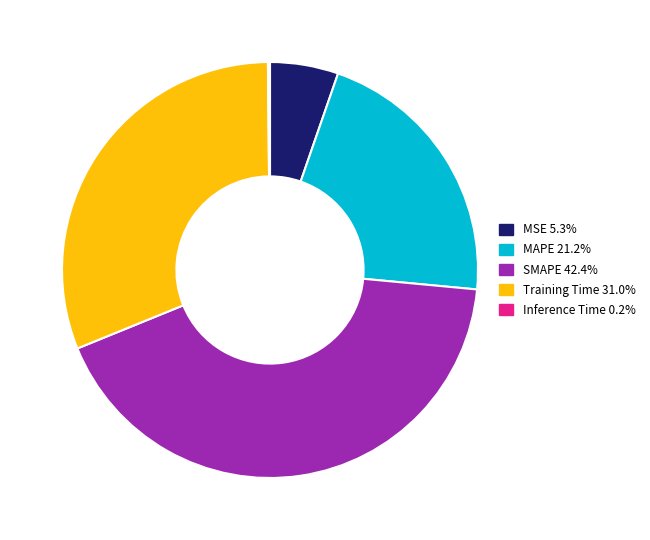

What is the largest slice in the pie chart?

SMAPE